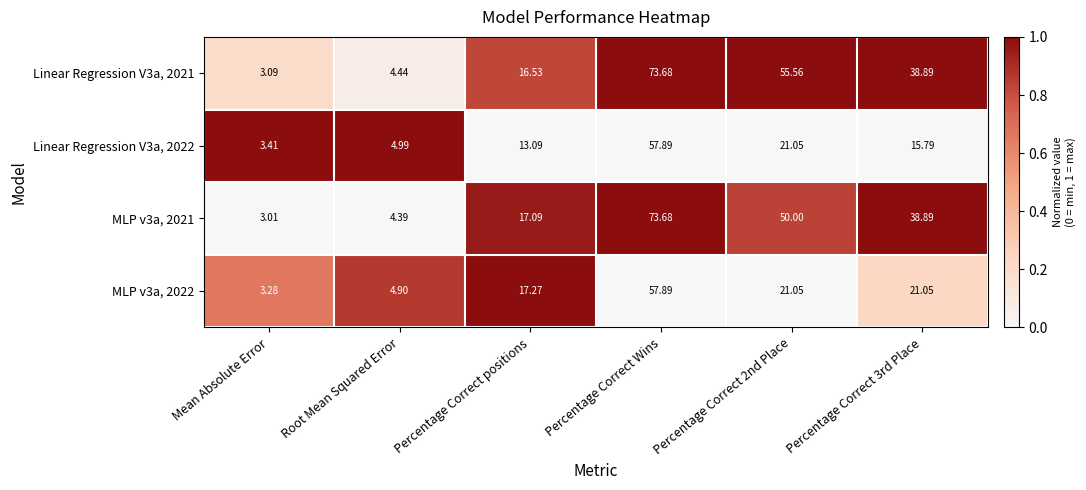

Which series has the largest range (max minus min)?

MLP v3a, 2021